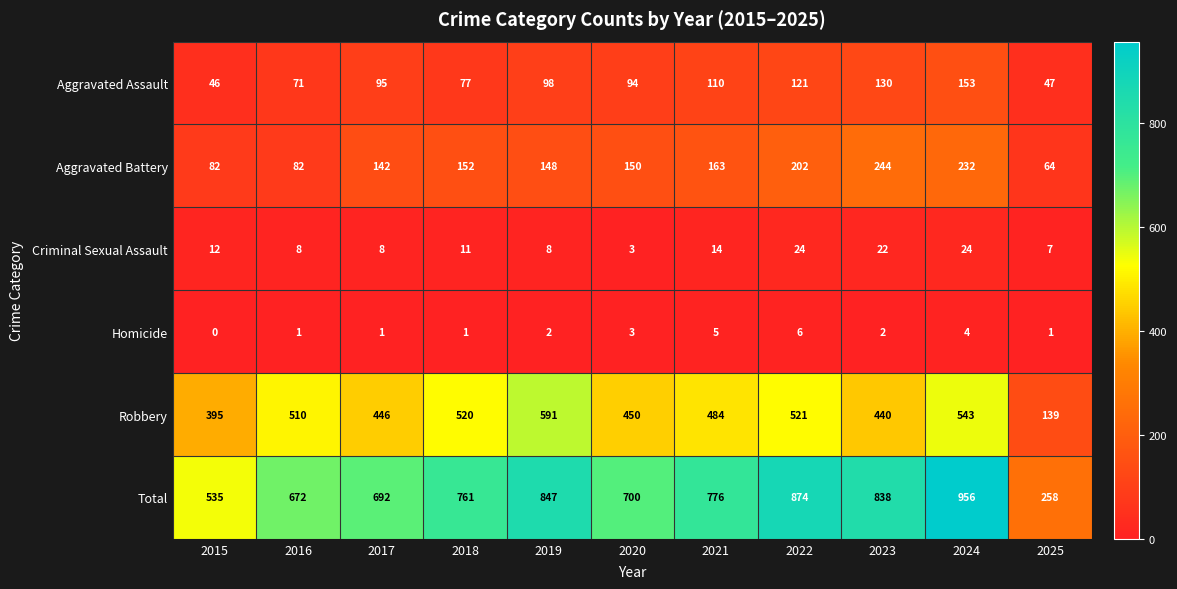

How many Aggravated Battery values are between 82 and 202?

8